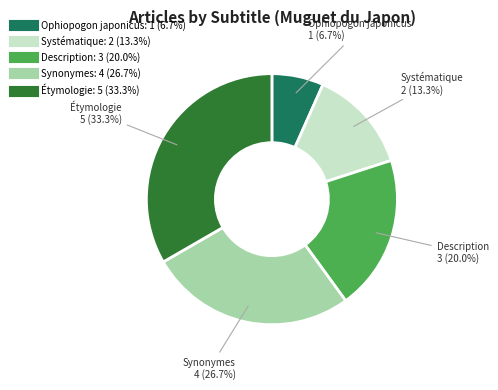

To the nearest percent, what is the combined percentage of Synonymes and Ophiopogon japonicus?

33%